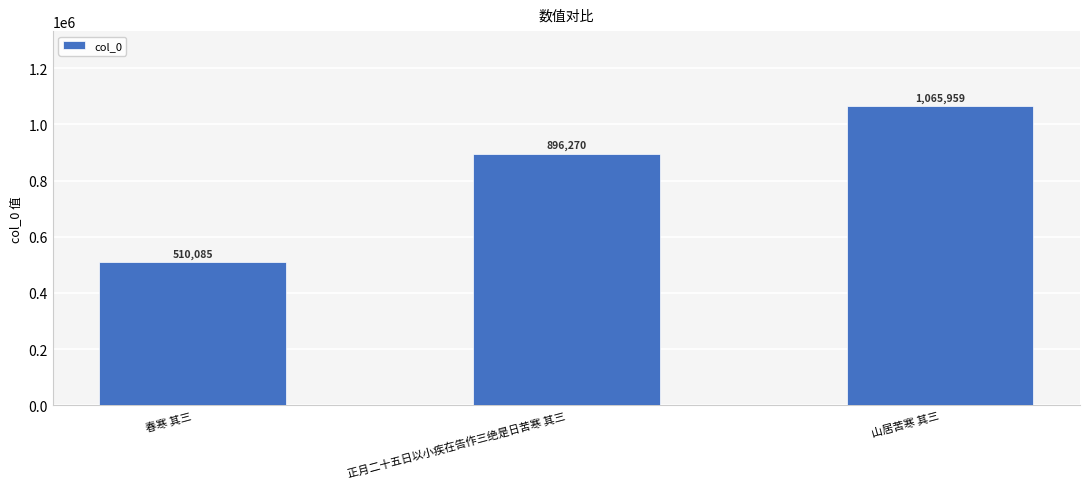

What is the maximum value shown in the chart?

1065959